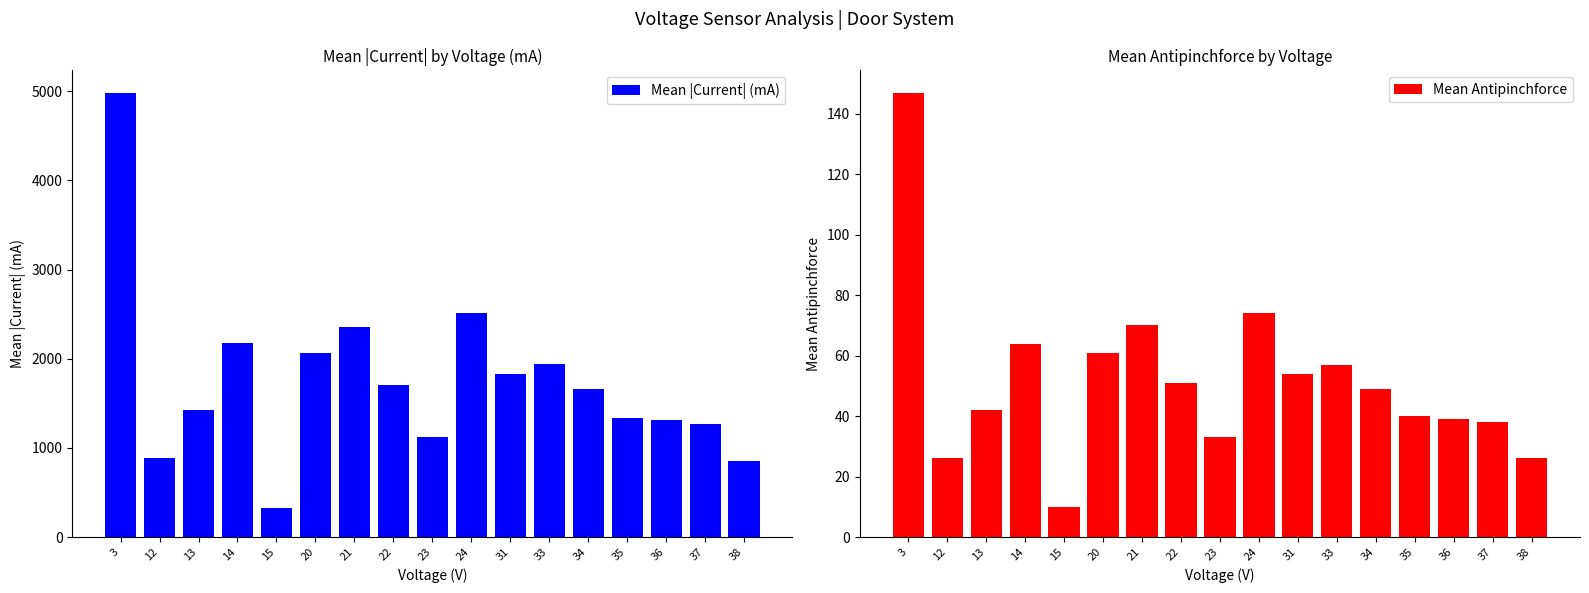

What is the average value of the Mean |Current| (mA) series?

1751